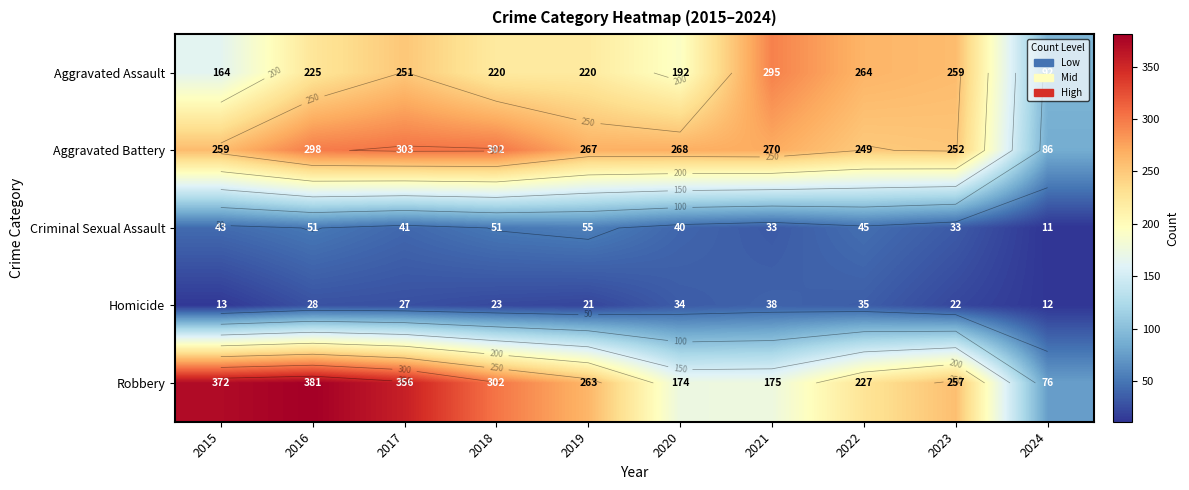

What is the spread (max minus min) of values at 2016?

353